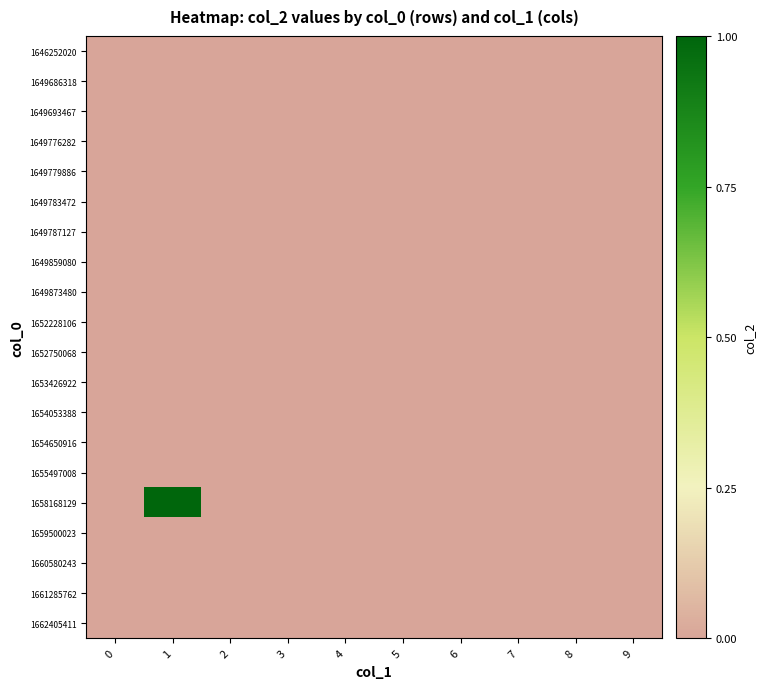

What is the difference between the highest and lowest values at 1?

1